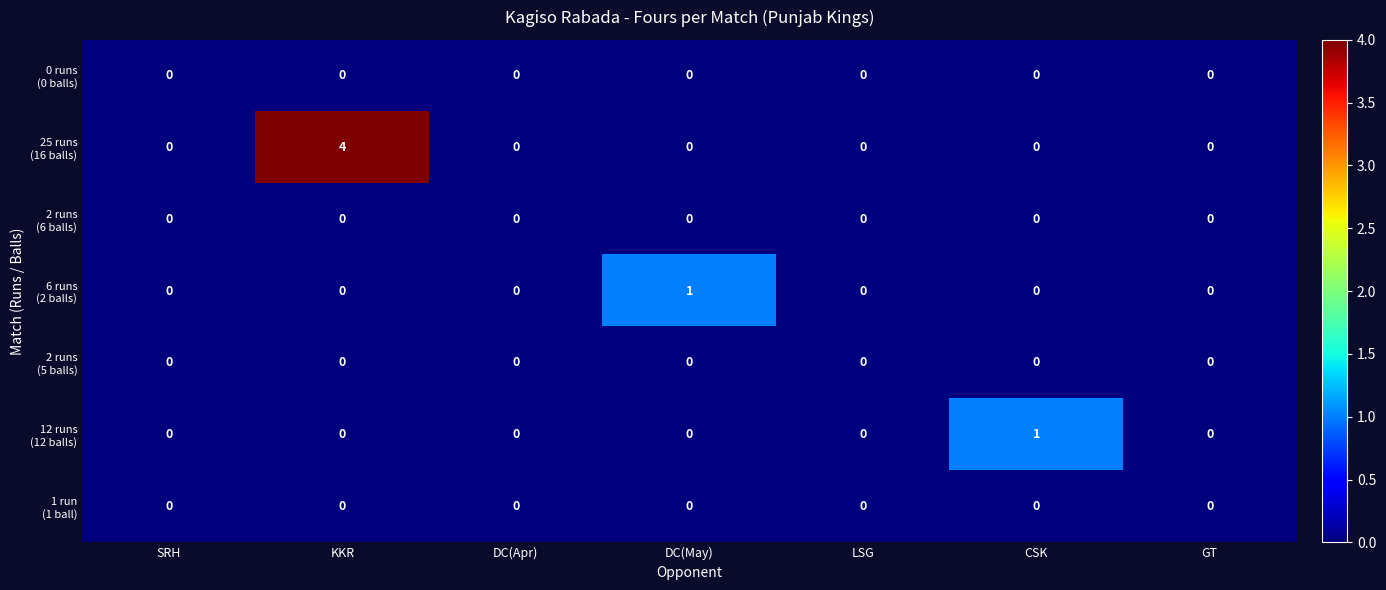

At how many categories does at least one series exceed 2?

1